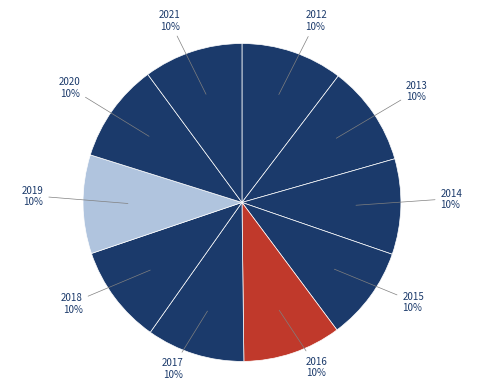

What is the ratio of the value at 2016 to the value at 2019?

1.0